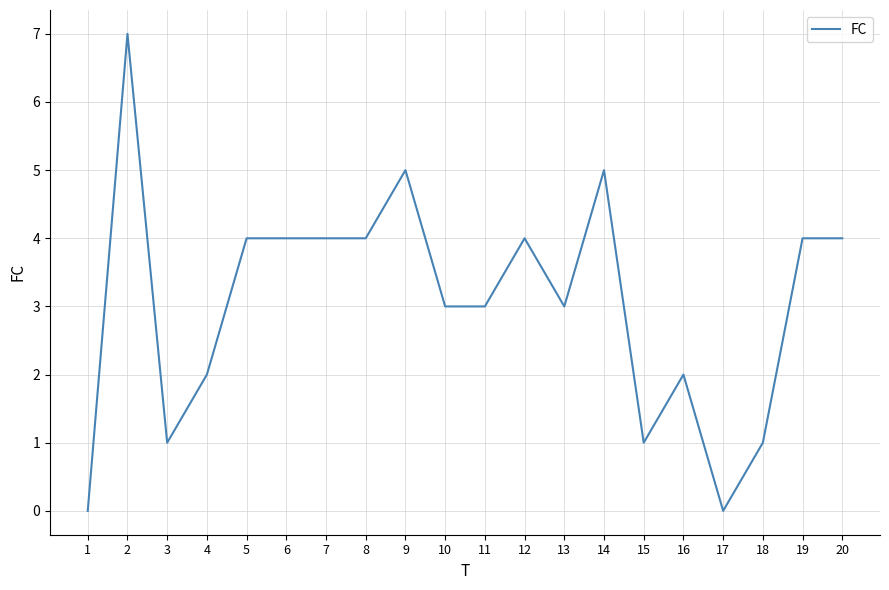

At which label does the data first exceed 4?

2